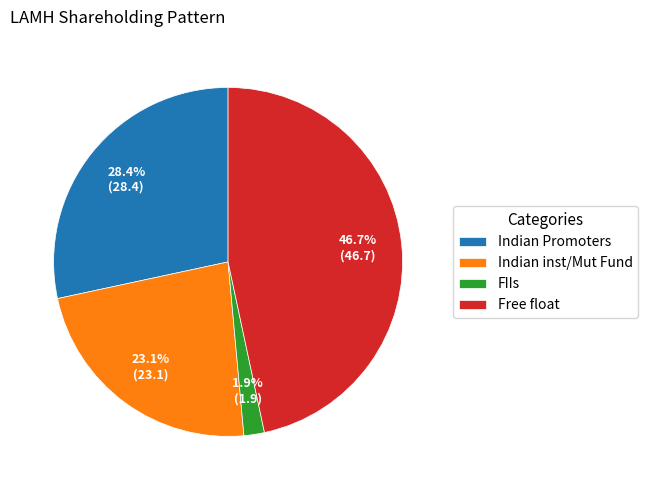

Which has a higher value, FIIs or Free float?

Free float